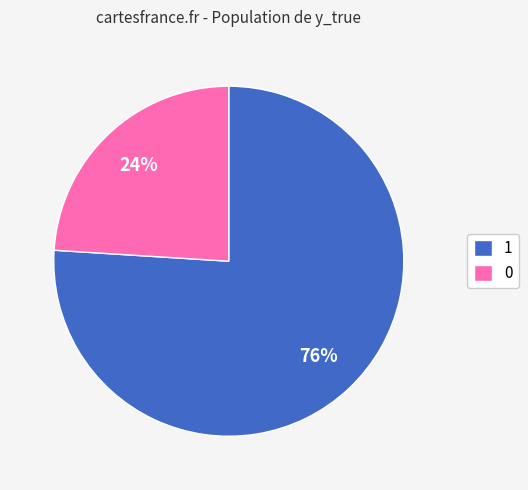

To the nearest percent, what is the difference between the largest and smallest slice percentages?

52%